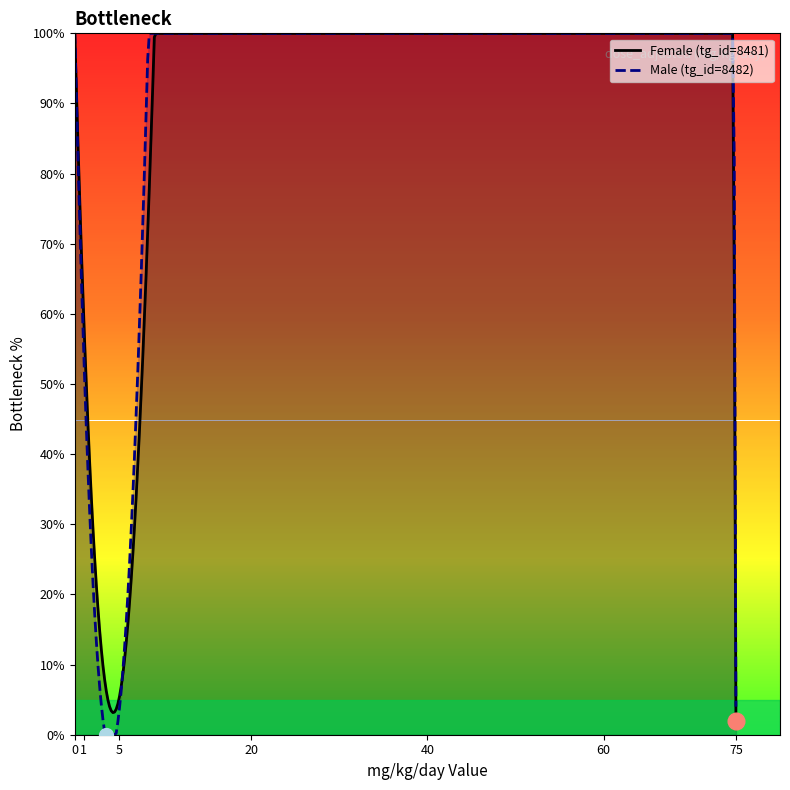

How many values in Male (tg_id=8482) are above zero?

3